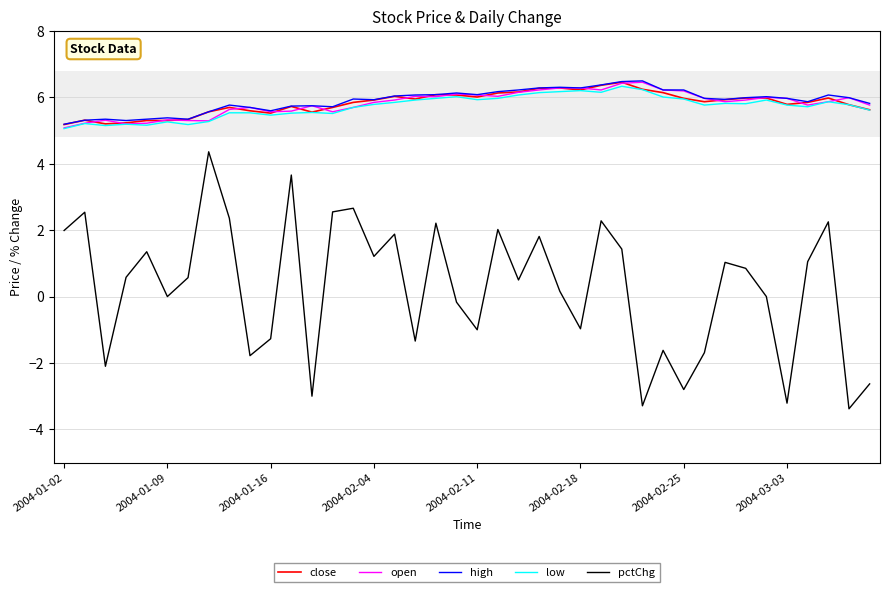

What is the greatest value displayed?

6.5